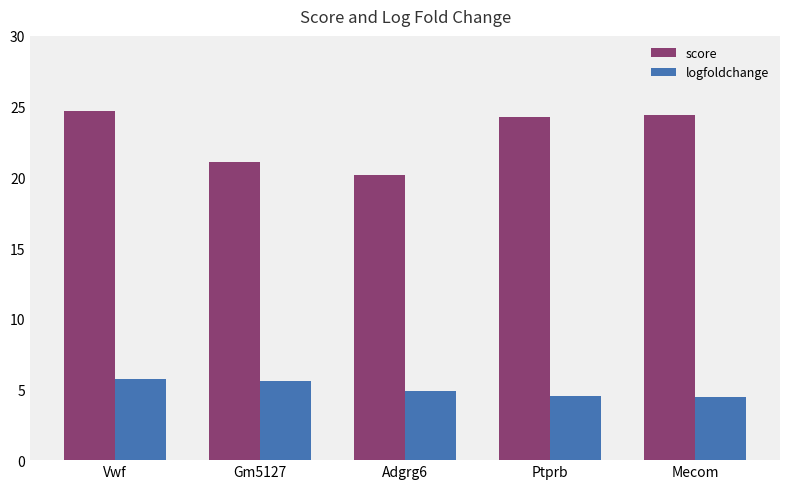

Which series changed the most between Gm5127 and Adgrg6?

score